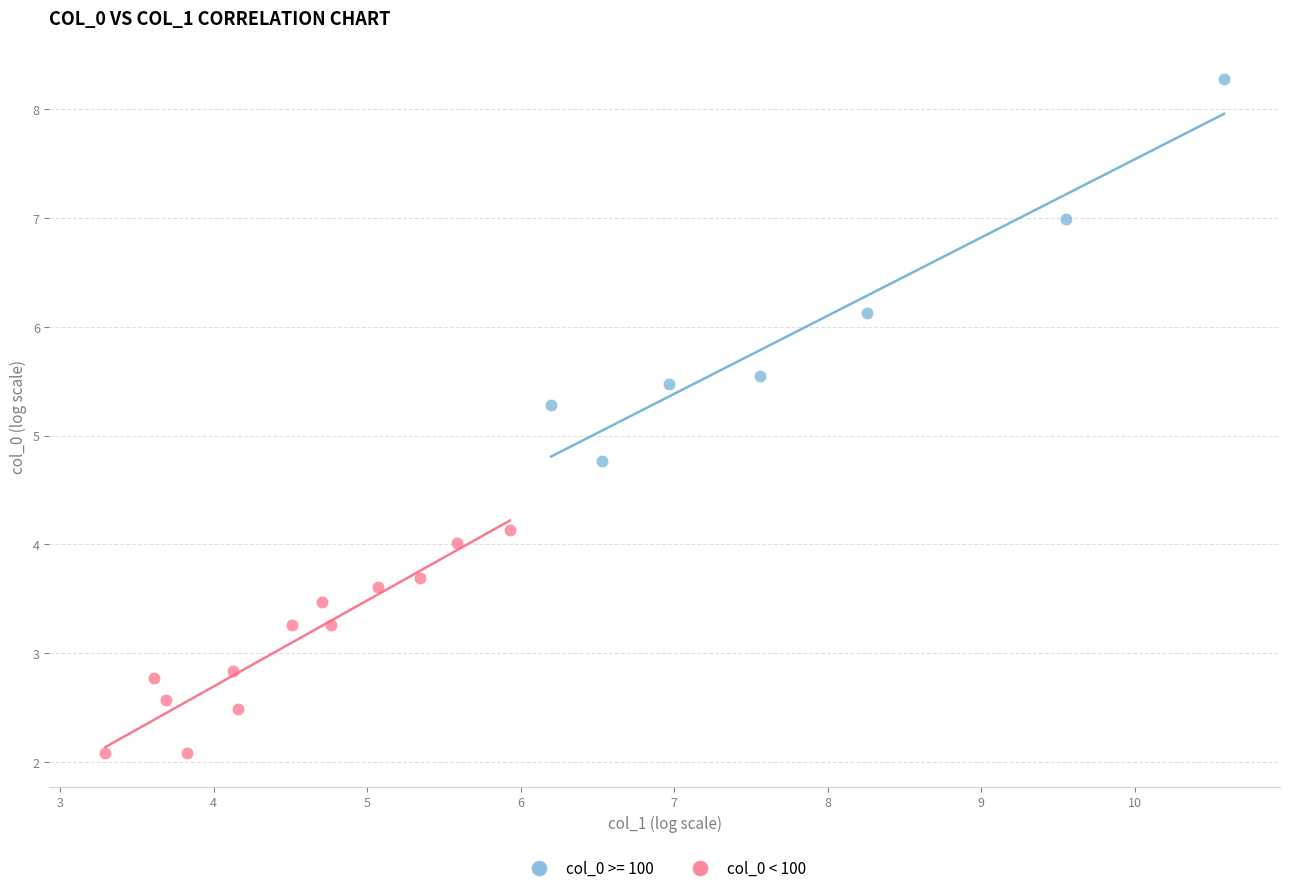

Which series contains the highest Y value?

col_0 >= 100